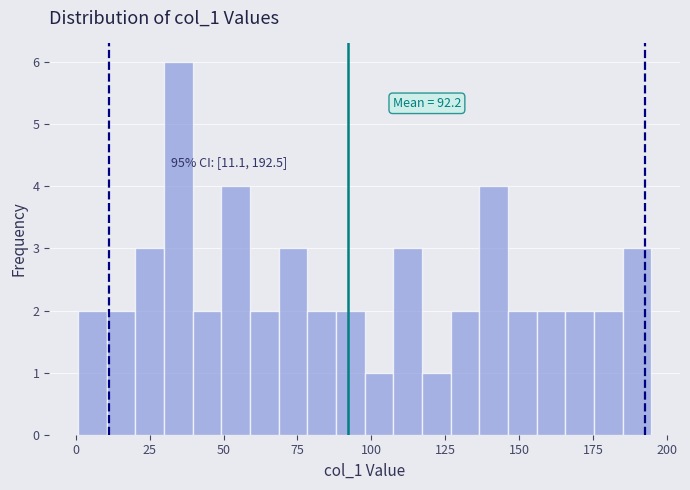

Around what value on the x-axis is the tallest bar? Give the approximate position of its centre, as read against the axis.

35